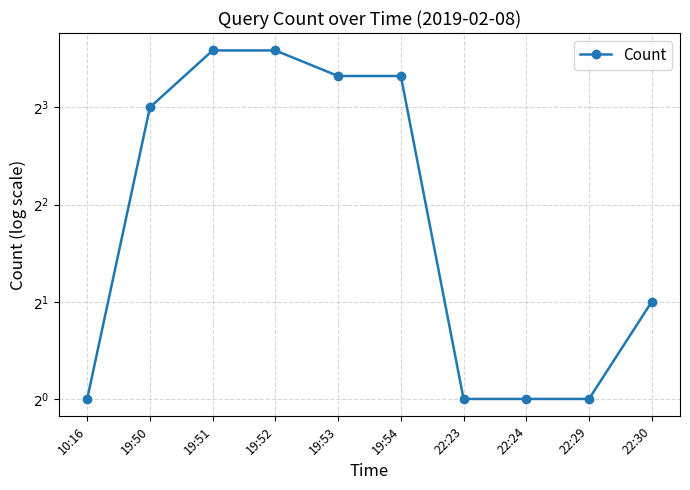

The value at 22:23 is 1. True or false?

True